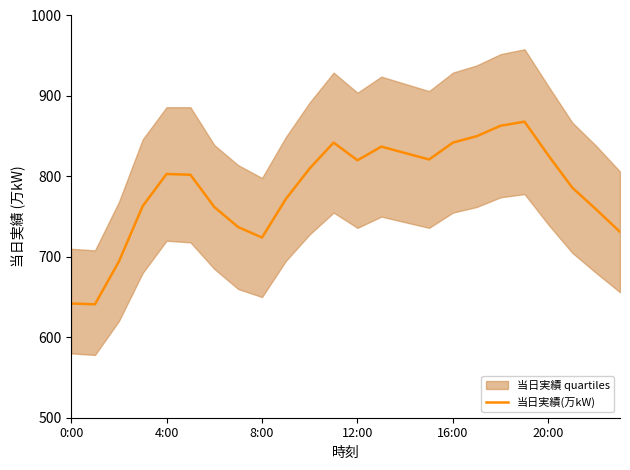

What position from the left is 6?

7